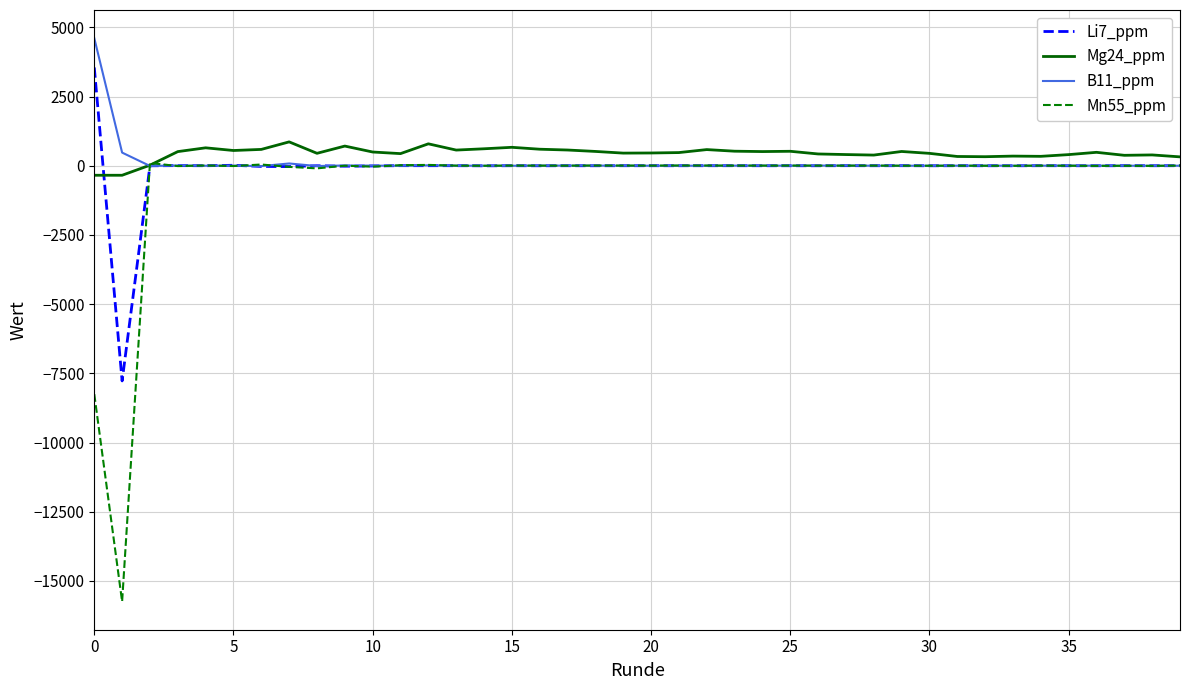

What is the greatest value displayed?

4607.5